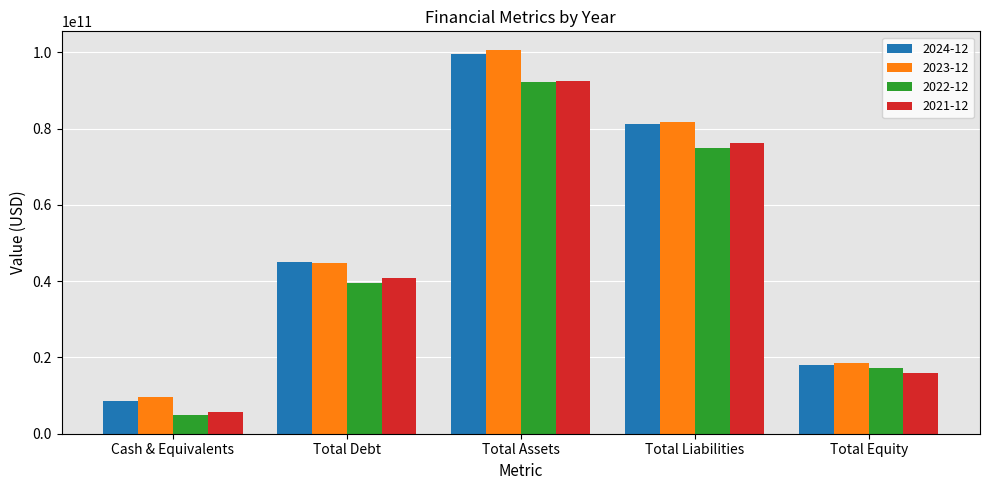

Is the value of 2021-12 at Total Debt greater than the value of 2022-12 at Cash & Equivalents?

Yes